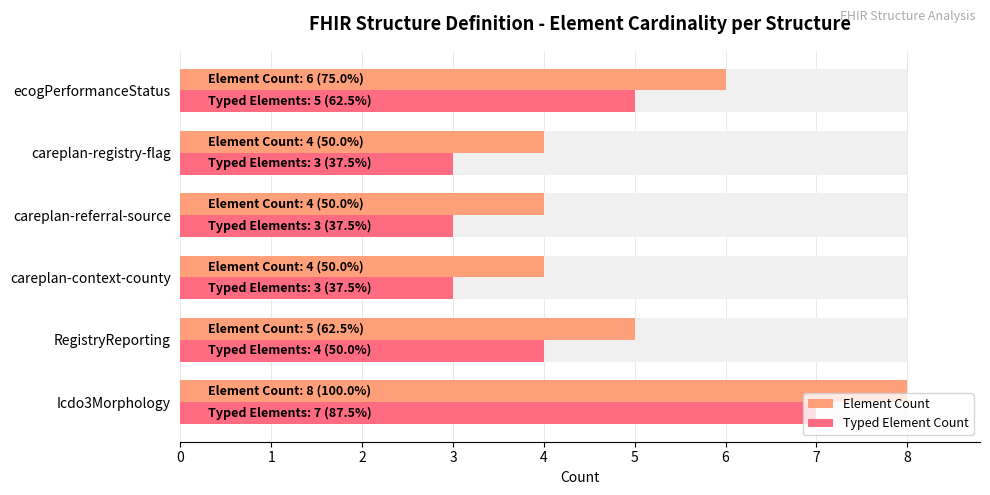

Does the chart contain any negative values?

No